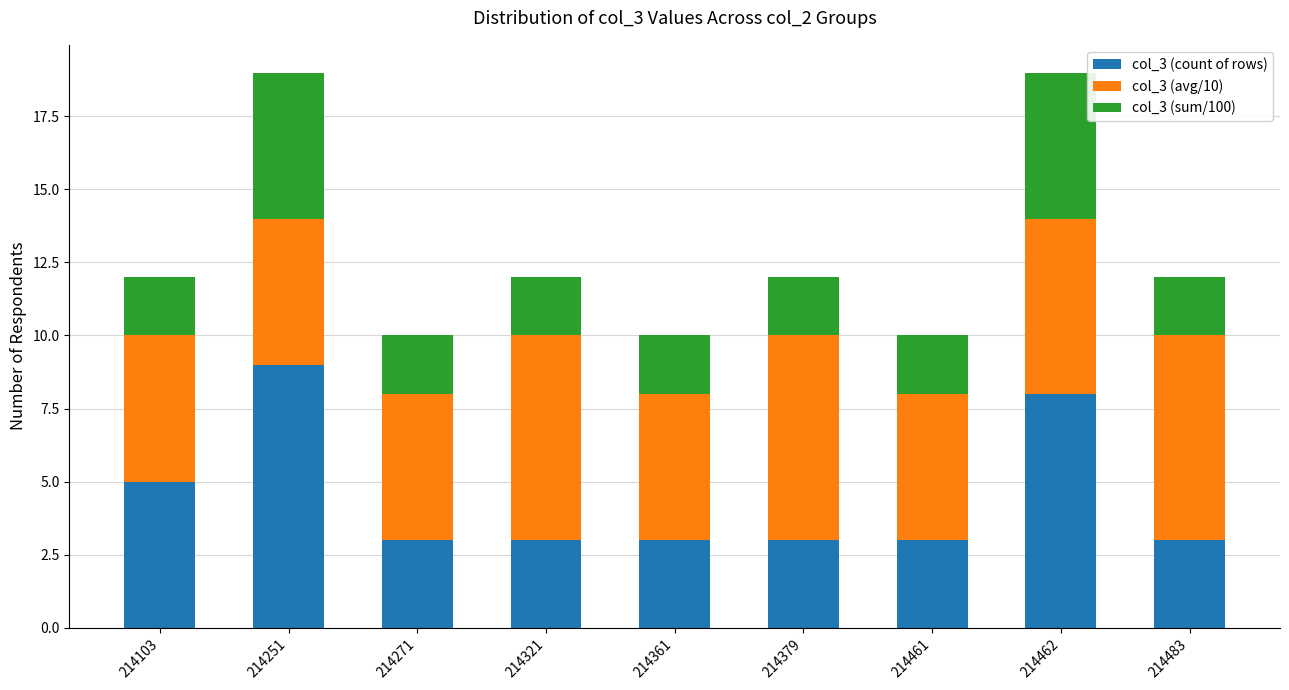

True or false: col_3 (count of rows) has a value of 1 at 214321.

False